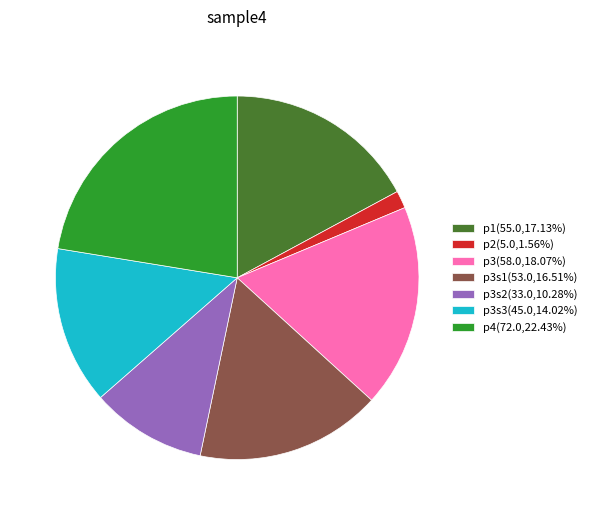

Does p4(72.0,22.43%) represent more than half of the total?

No